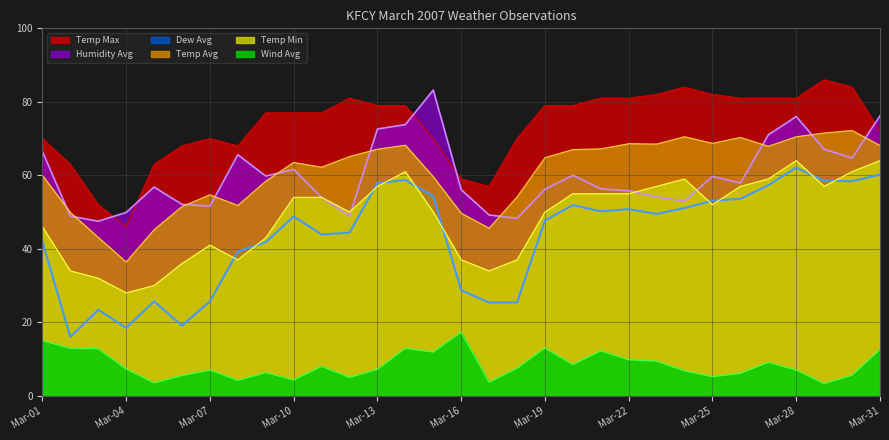

What is the value of the Humidity Avg point at the 18th from the left?

48.3